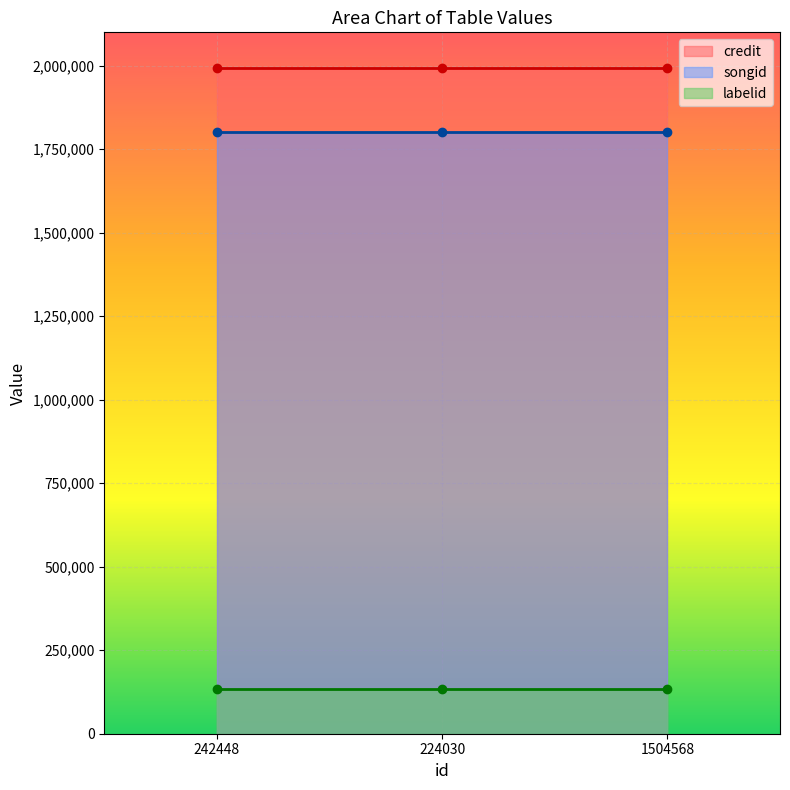

Rank the series by their maximum value, from highest to lowest.

credit, songid, labelid